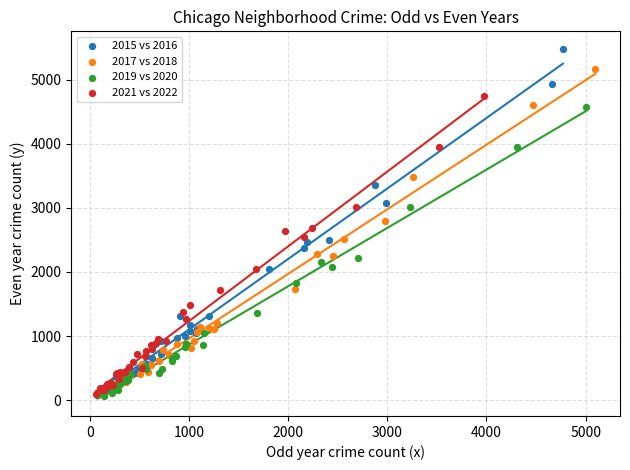

Which series has the widest spread of Y values?

2015 vs 2016